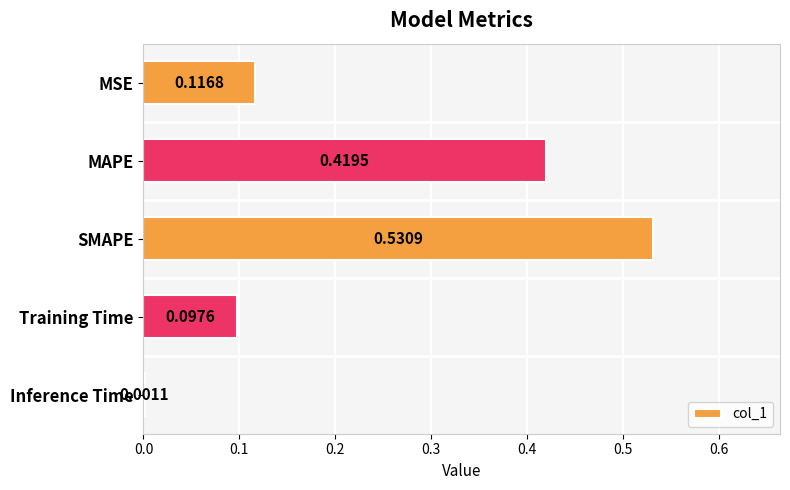

Which category has the highest value across all series?

SMAPE